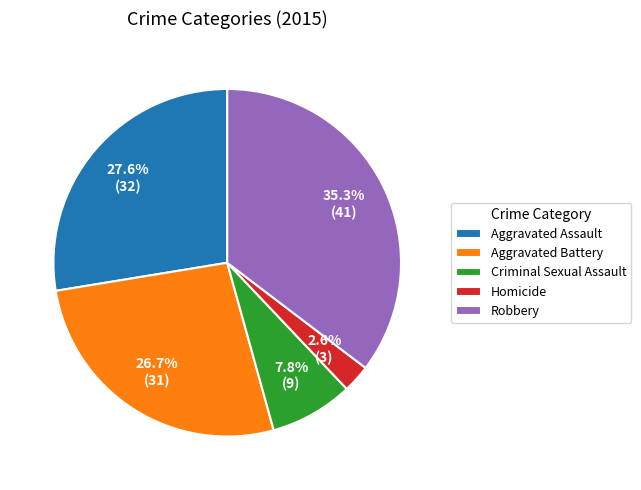

What percentage is the Criminal Sexual Assault slice, to the nearest percent?

8%